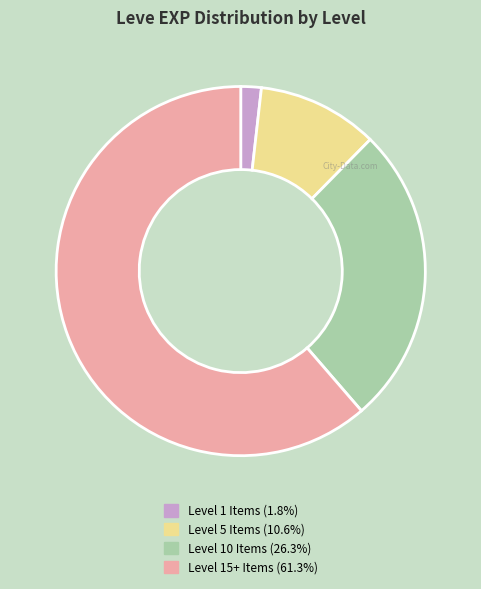

Is there a majority slice in this chart?

Yes